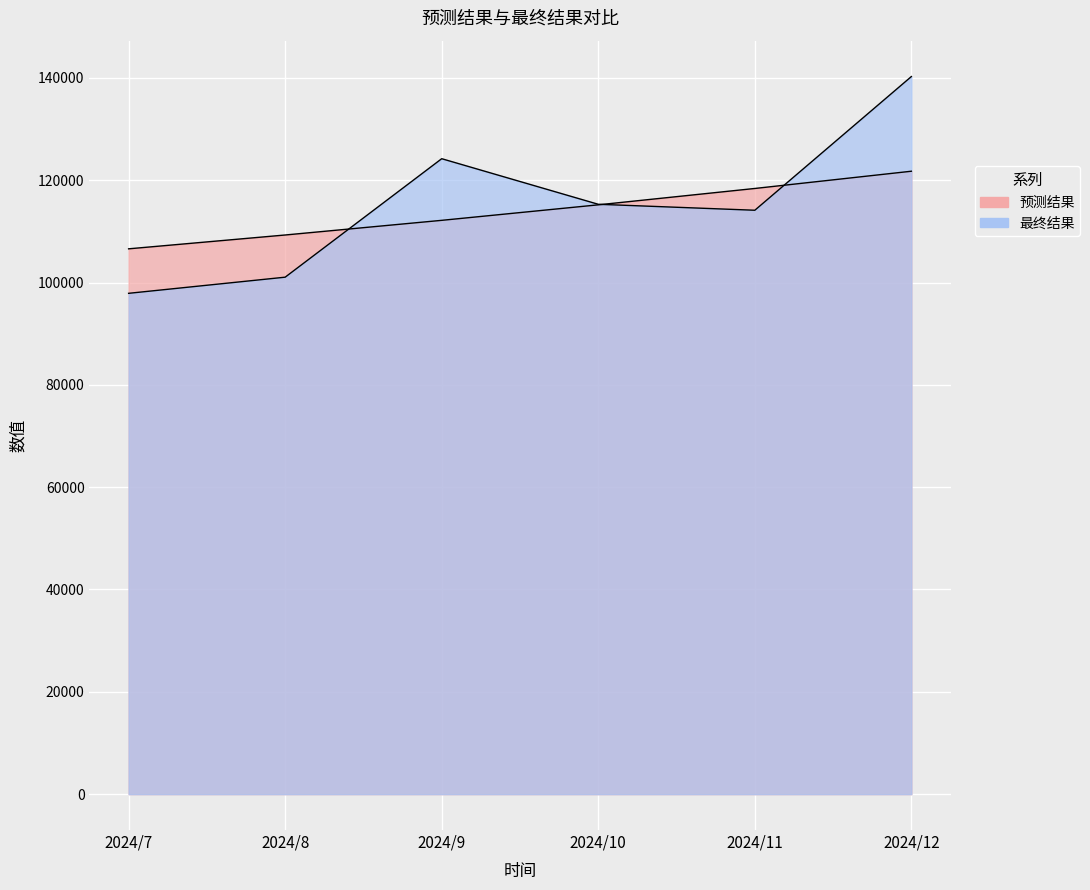

What are all the series names shown in the legend?

预测结果, 最终结果